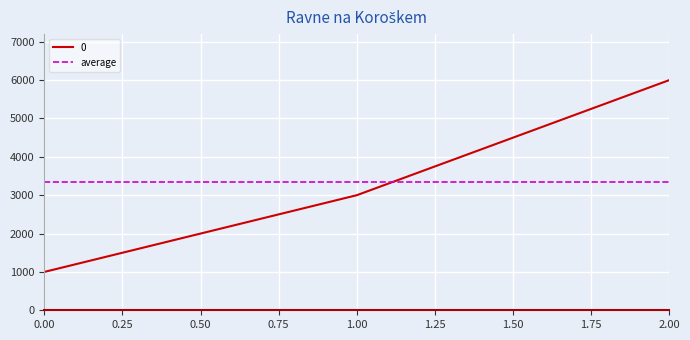

What is the change in value from 0 to 1?

+2000